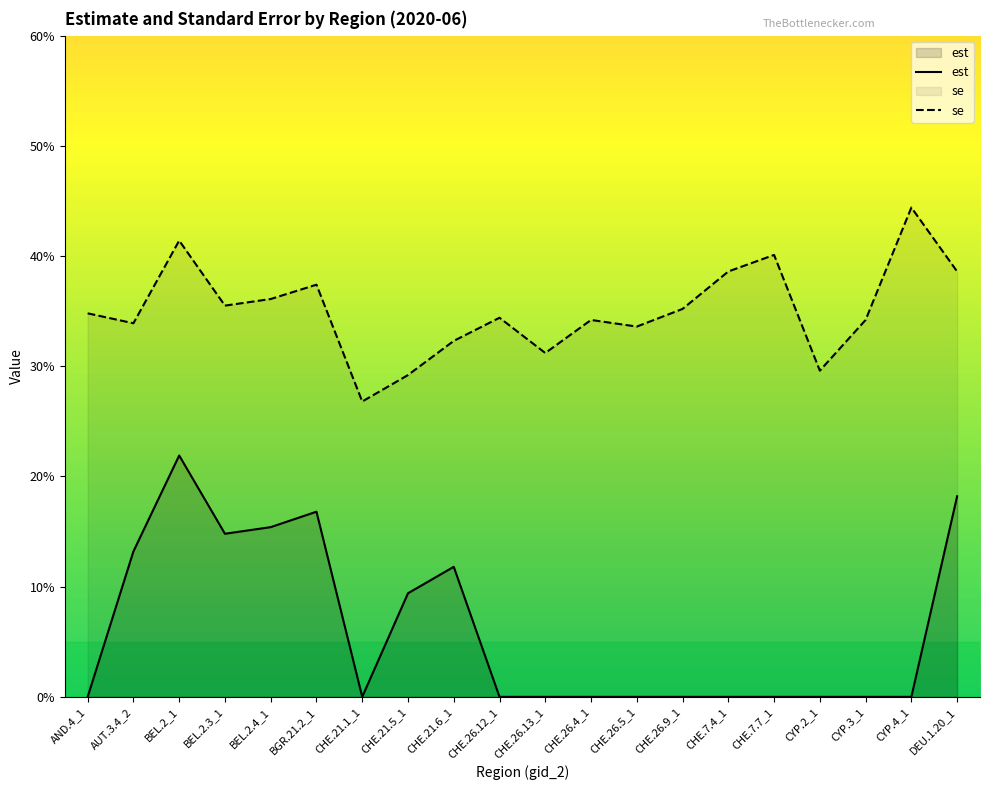

Rank the series by their average value, from lowest to highest.

est, se